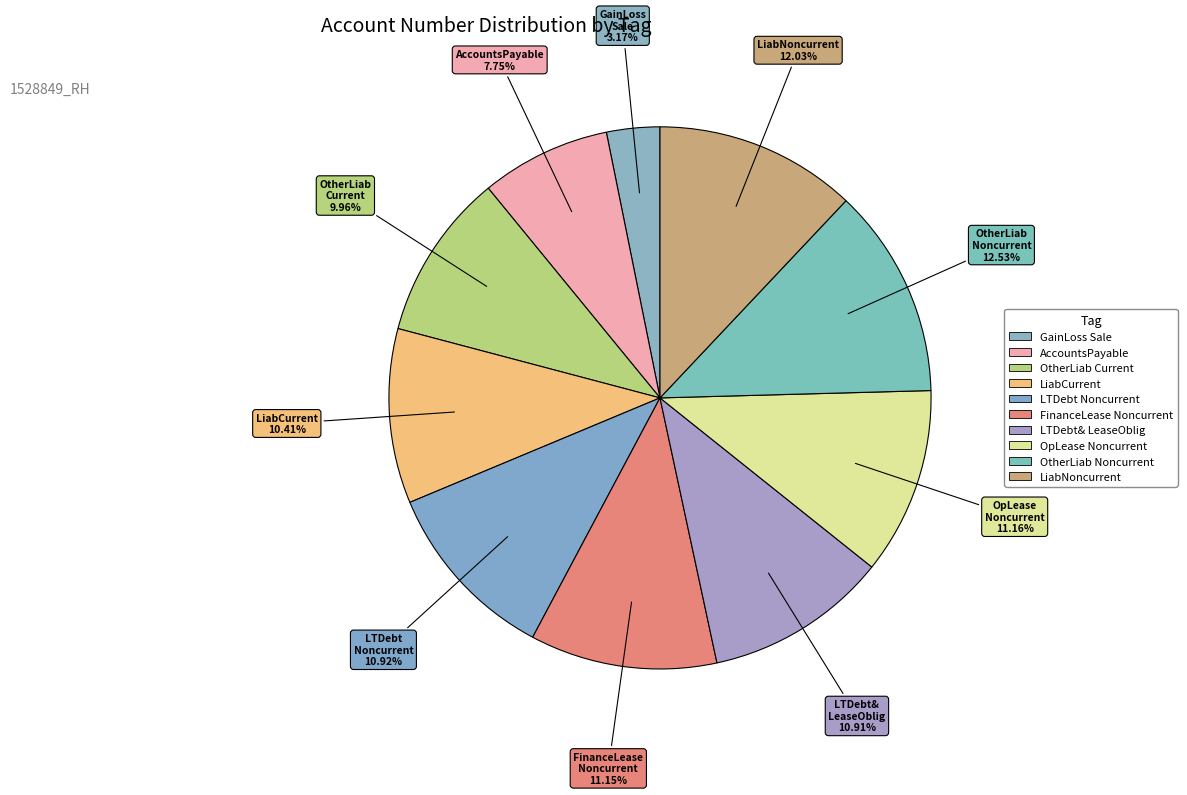

What is the smallest slice in the pie chart?

GainLossOnSaleOfPropertyPlantEquipment